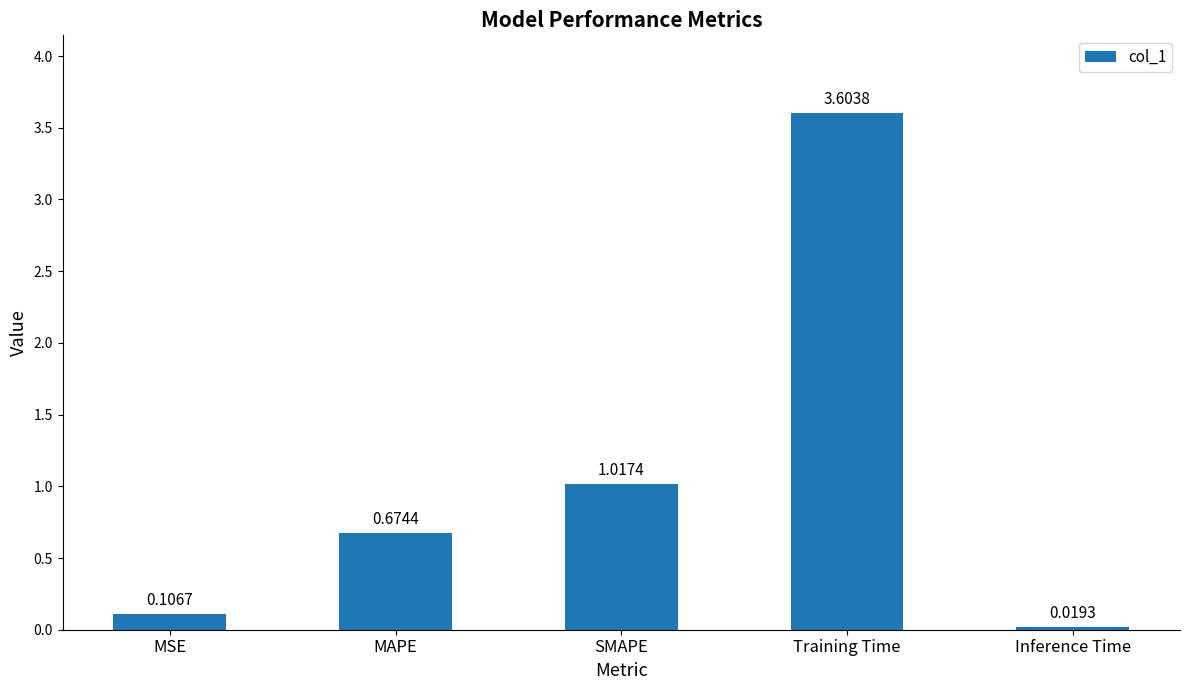

Which category has the lowest value across all series?

Inference Time